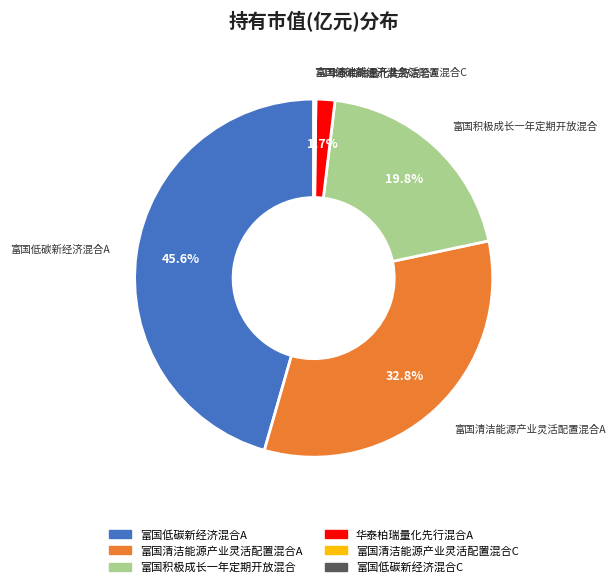

Does any single category account for the majority?

No